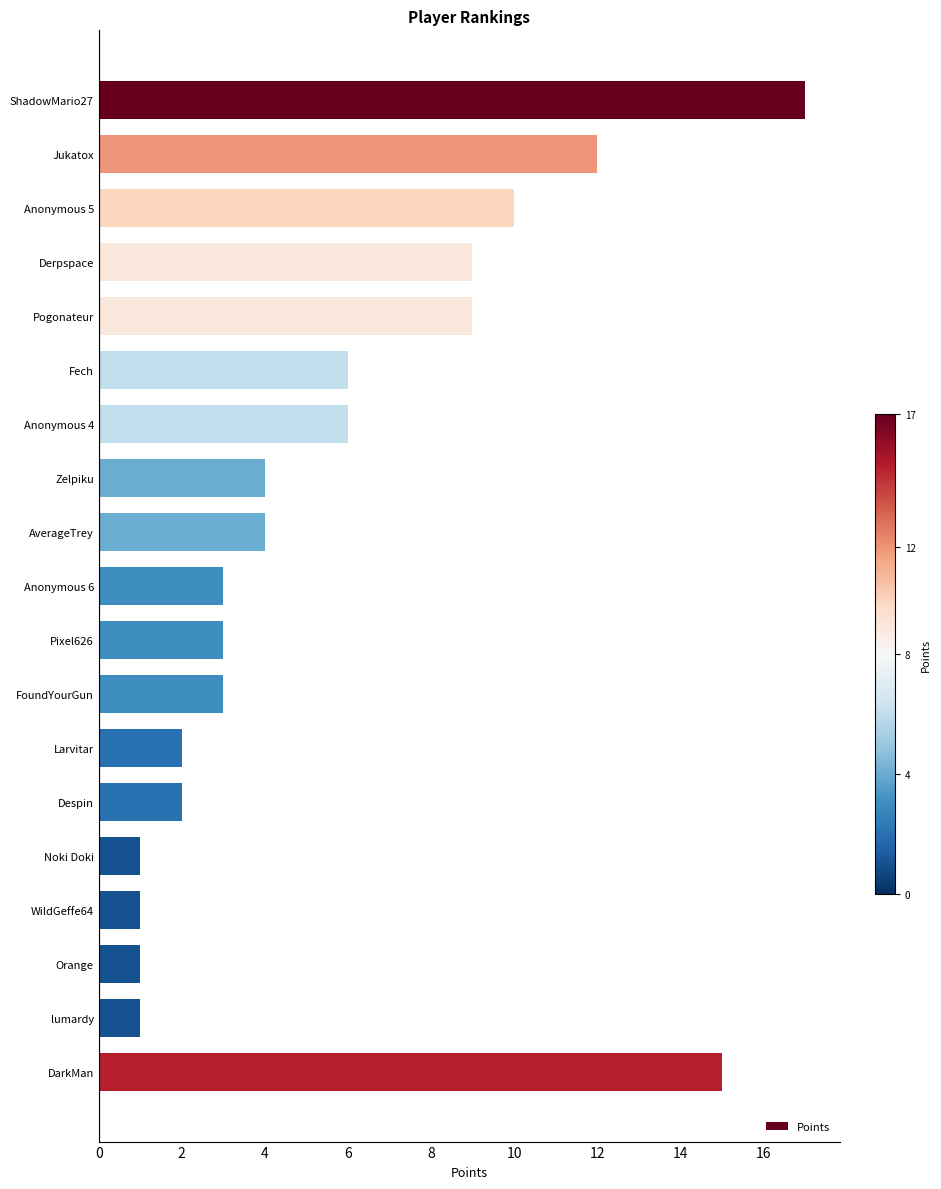

The value at Jukatox is 12. True or false?

True